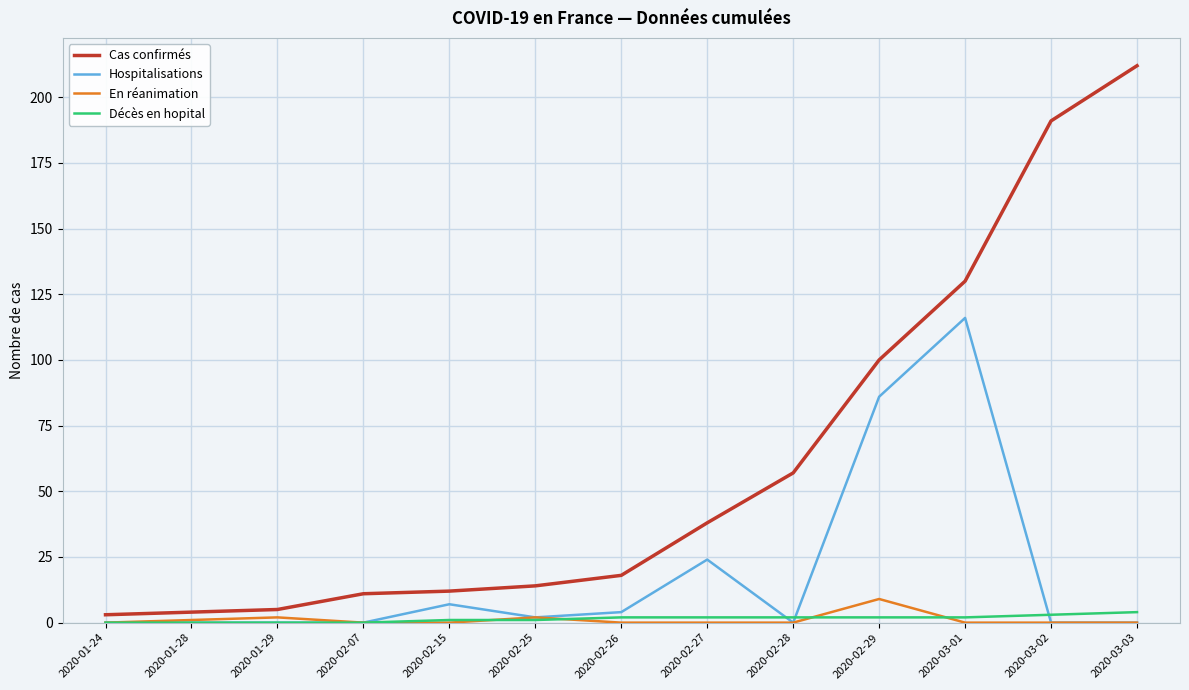

What is the average value of the Hospitalisations series?

18